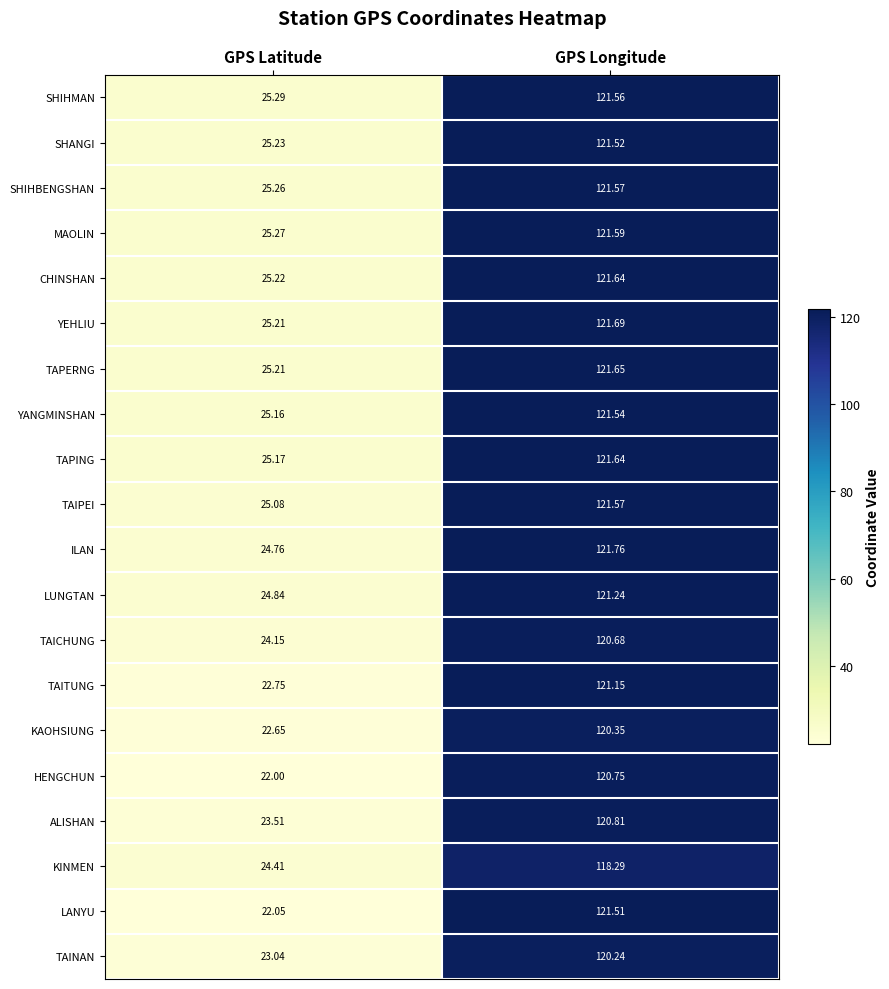

What is the total value across all series at GPS Latitude?

486.3